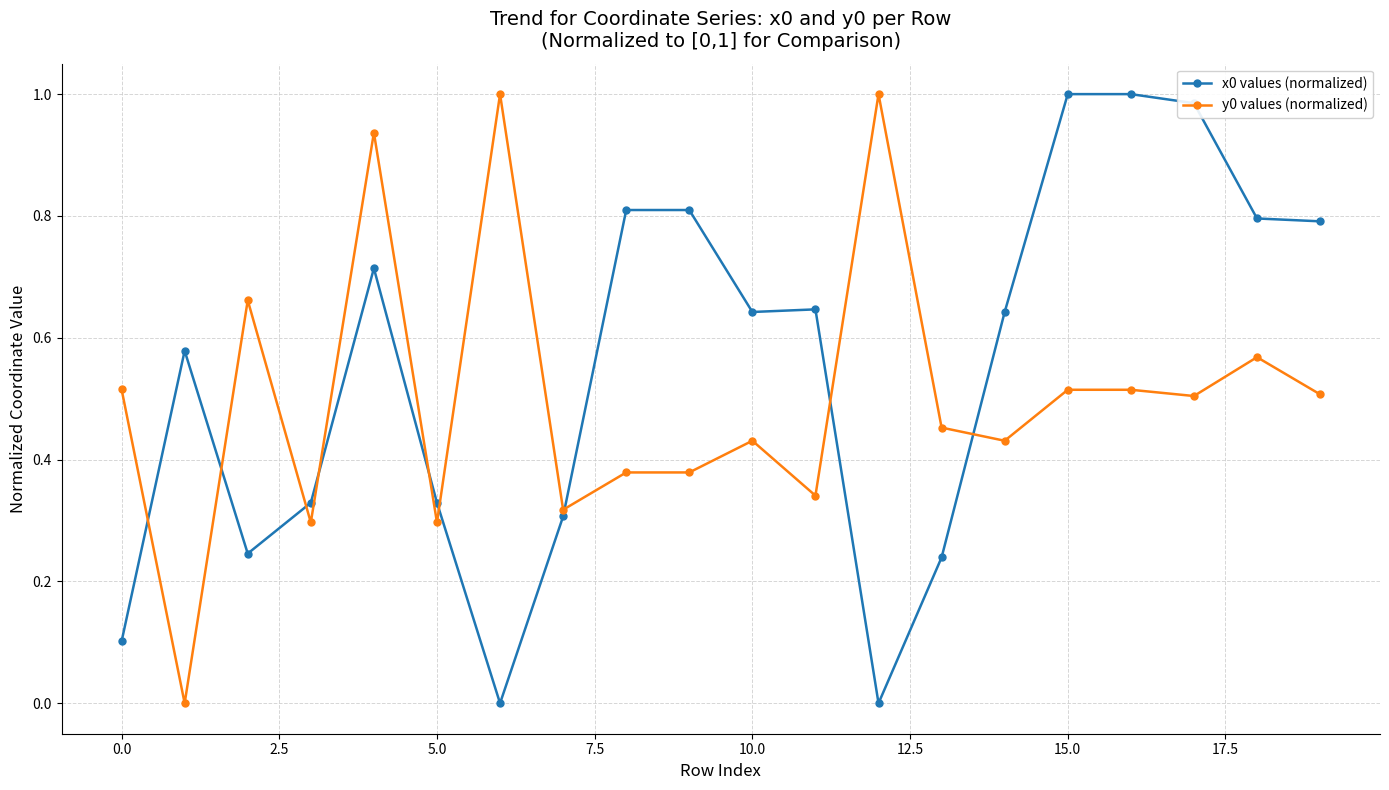

True or false: x0 values (normalized) has more than 0 interior local peaks.

True